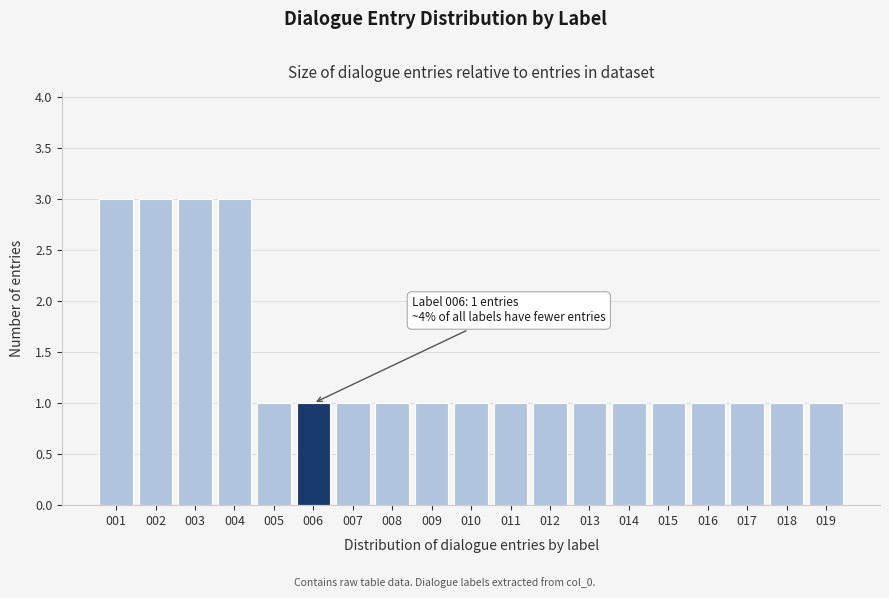

Reading left to right, what are all the values shown in this chart?

001=3	002=3	003=3	004=3	005=1	006=1	007=1	008=1	009=1	010=1	011=1	012=1	013=1	014=1	015=1	016=1	017=1	018=1	019=1